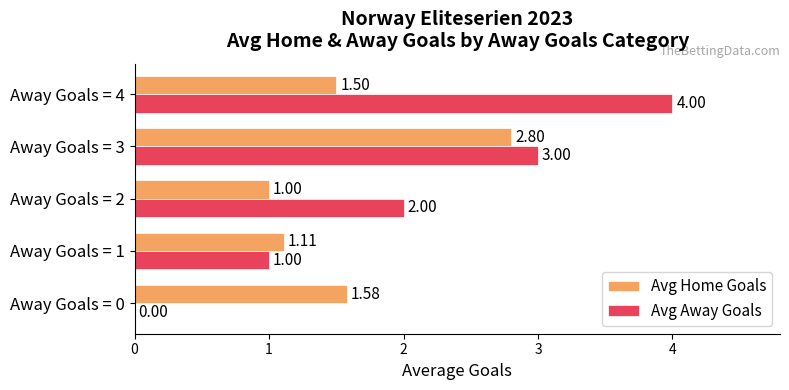

Which series changed the most between Away Goals = 0 and Away Goals = 2?

Avg Away Goals